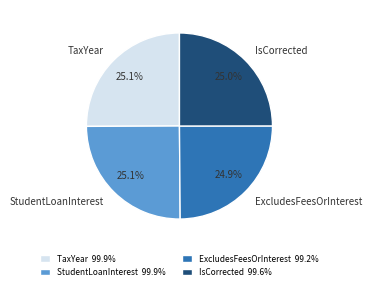

To the nearest percent, what percentage of the pie is ExcludesFeesOrInterest?

25%